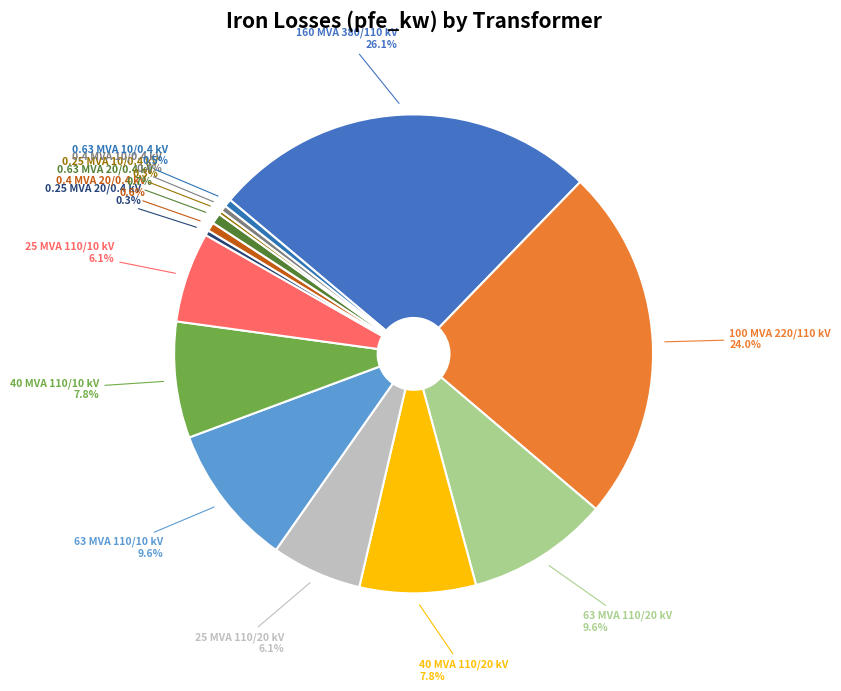

Which slice is the largest?

160 MVA 380/110 kV